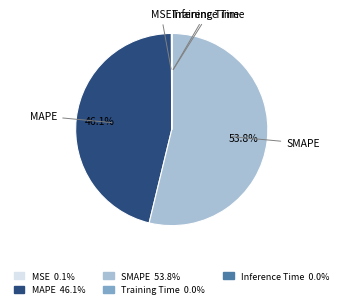

Which slice is the largest?

SMAPE